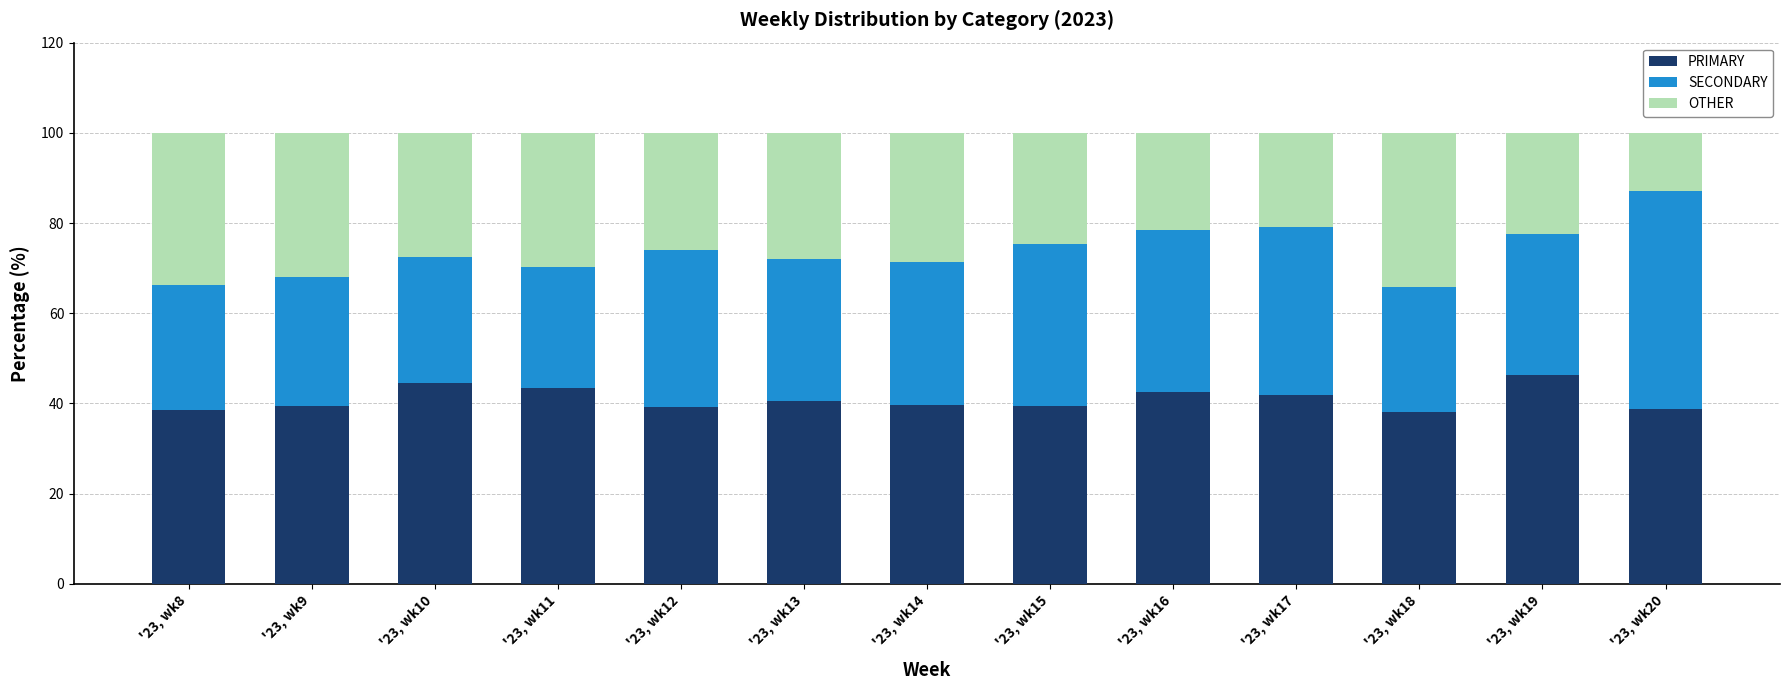

What is the total value across all series at '23, wk19?

100.0